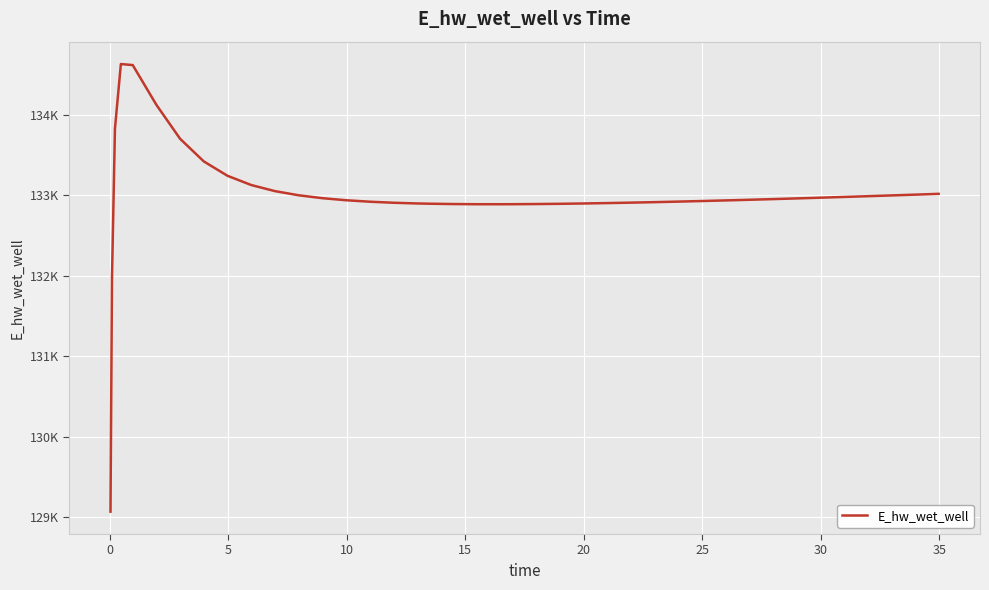

How many interior local valleys (lower than both neighbors) does the data have?

1